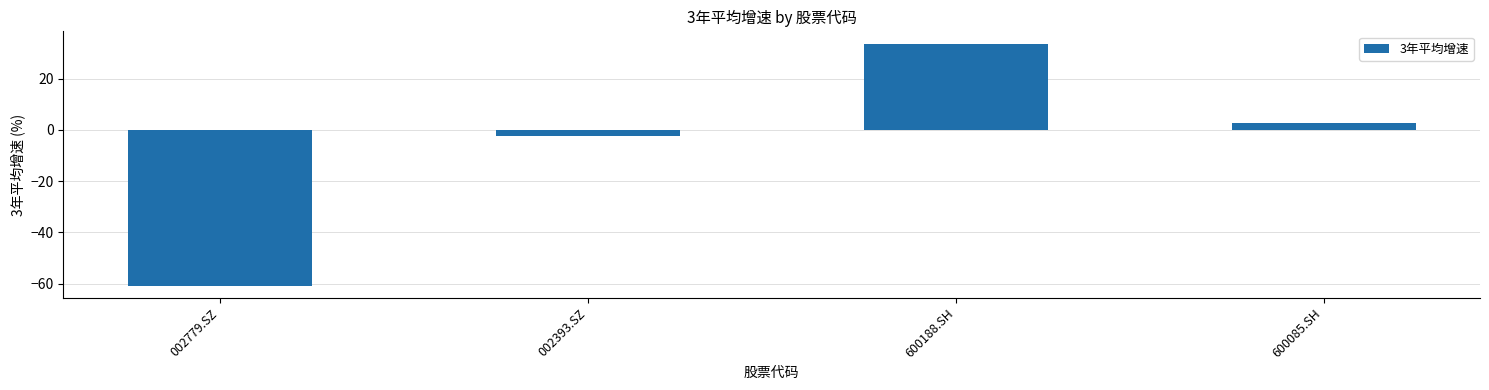

What position from the left is 002779.SZ?

1